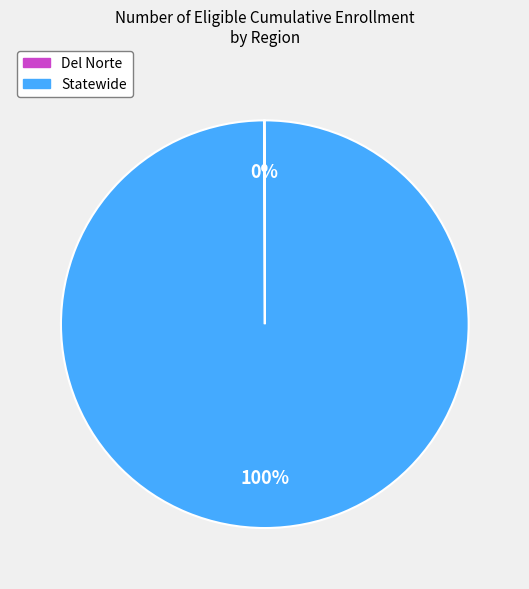

Is it true that Statewide is 94% of the pie?

False